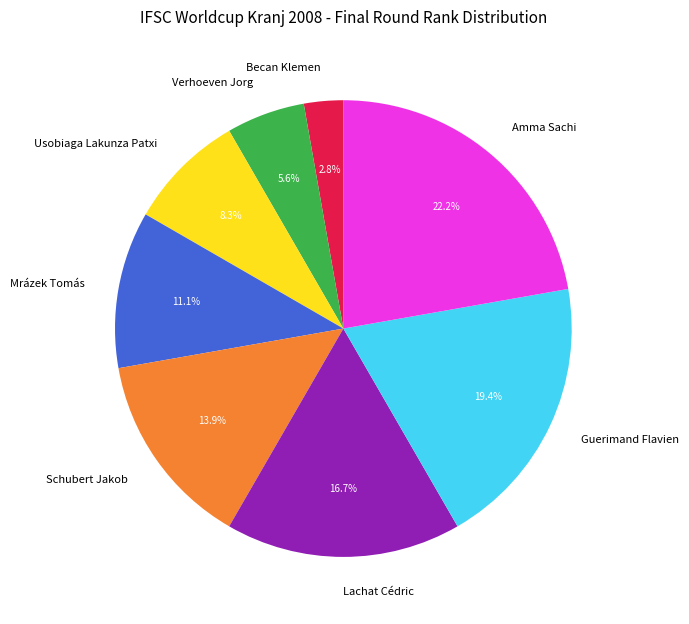

Does Mrázek Tomás represent more than half of the total?

No